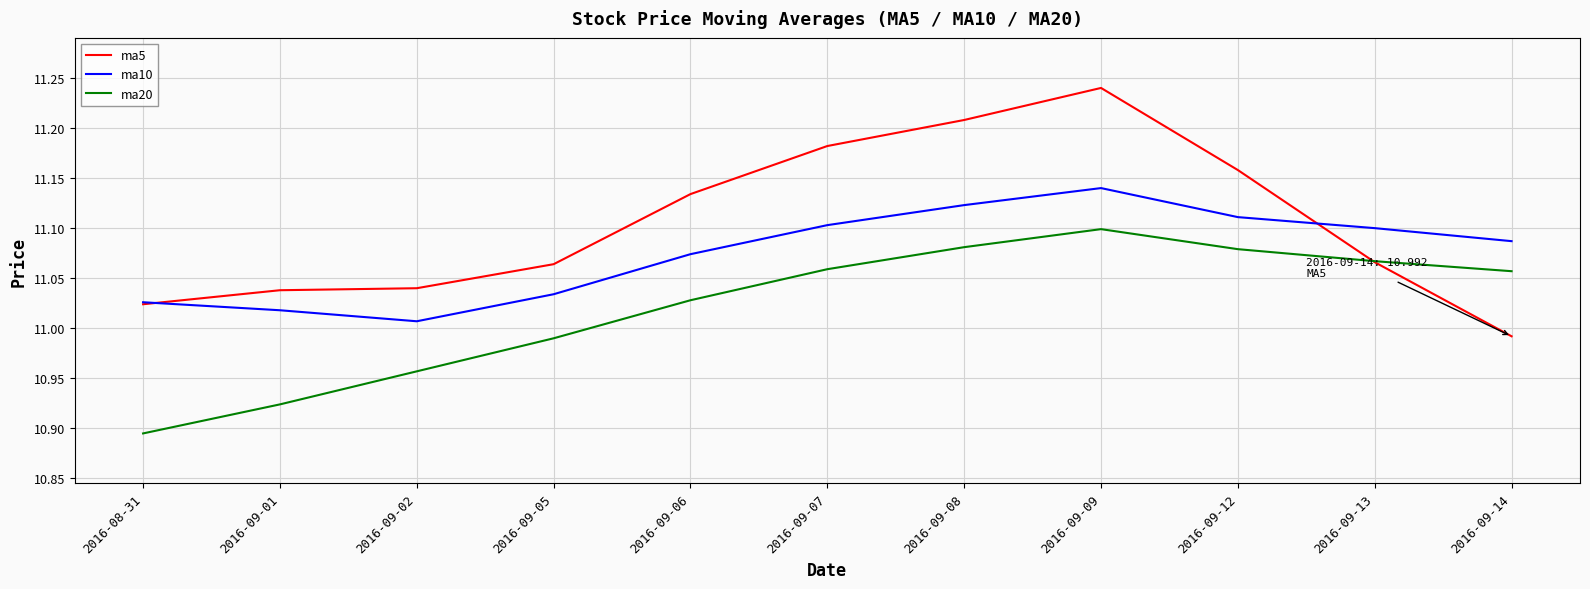

Is it true that ma20 equals 5.0 at 2016-09-12?

False